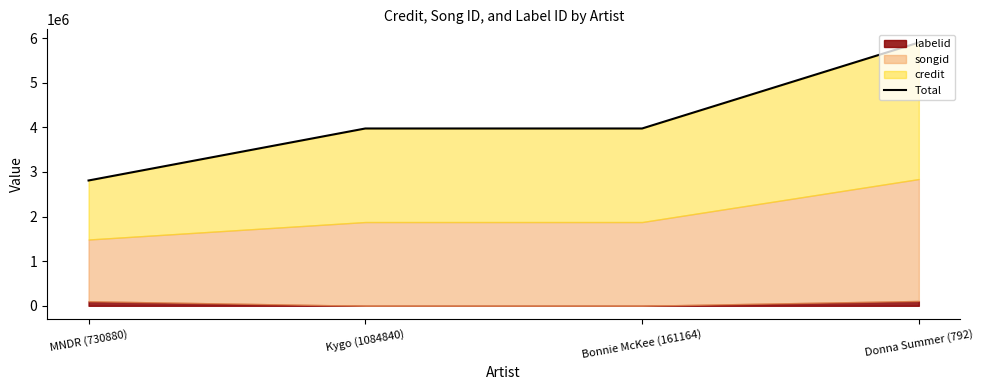

What is the average value?

4165428